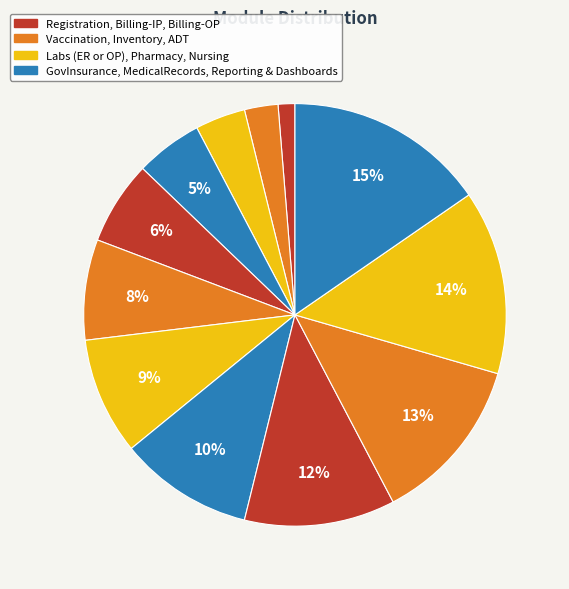

How many segments does this pie chart have?

12